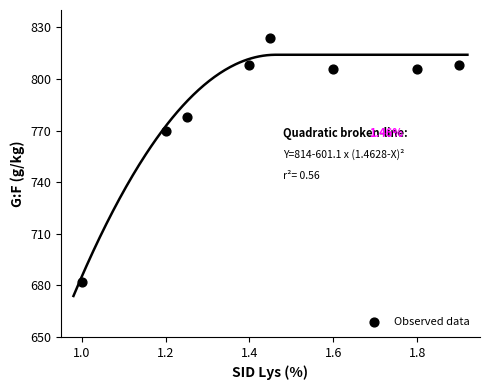

What is the range of Y values (max minus min)?

142